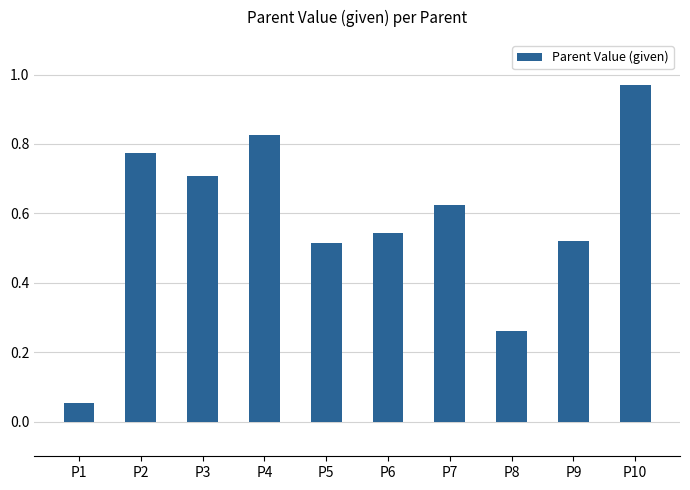

Which category has the lowest value across all series?

P1